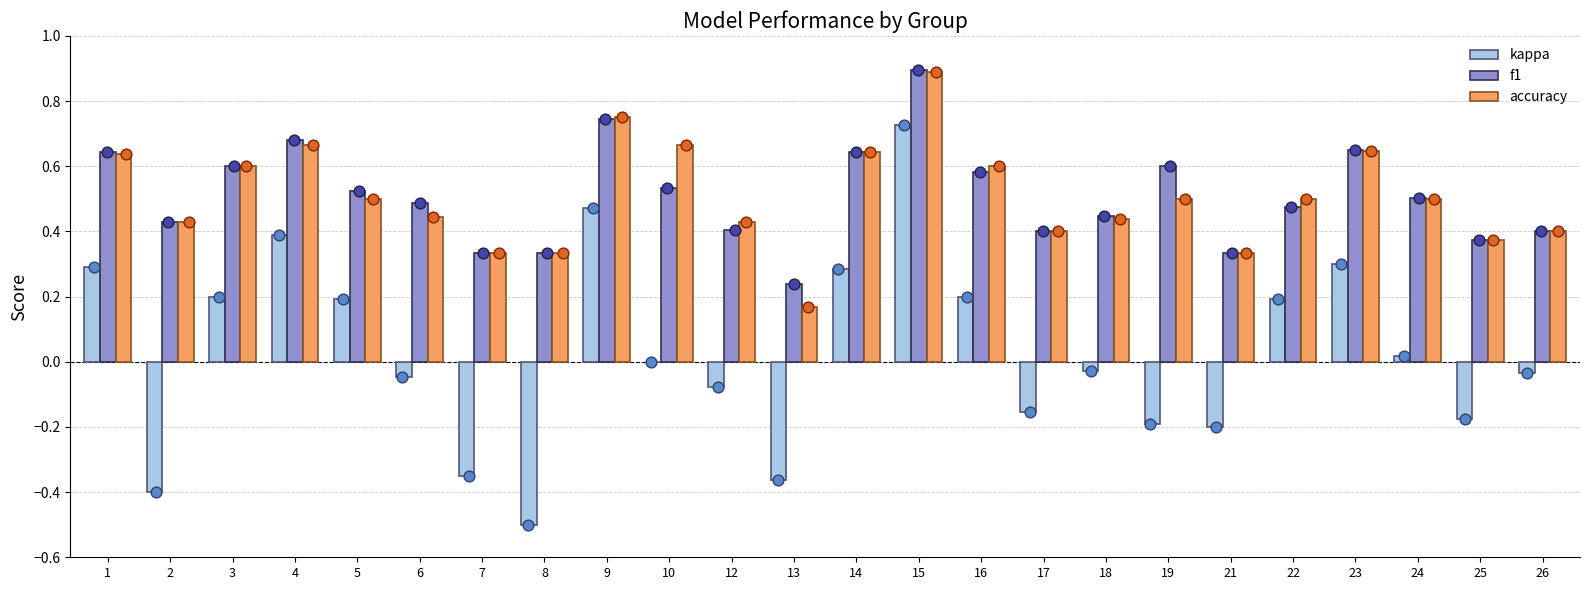

Is the value of accuracy at 18 greater than the value of kappa at 3?

Yes